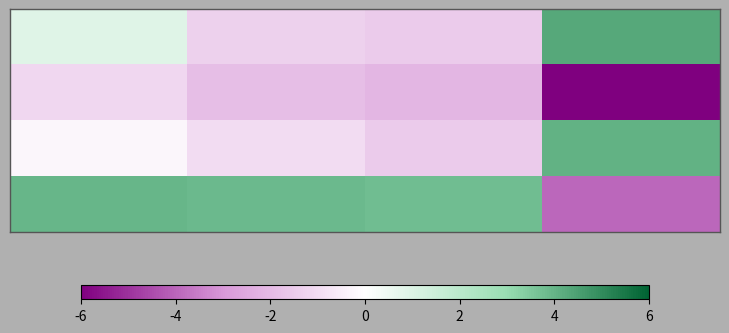

How many data points does each series have?

4